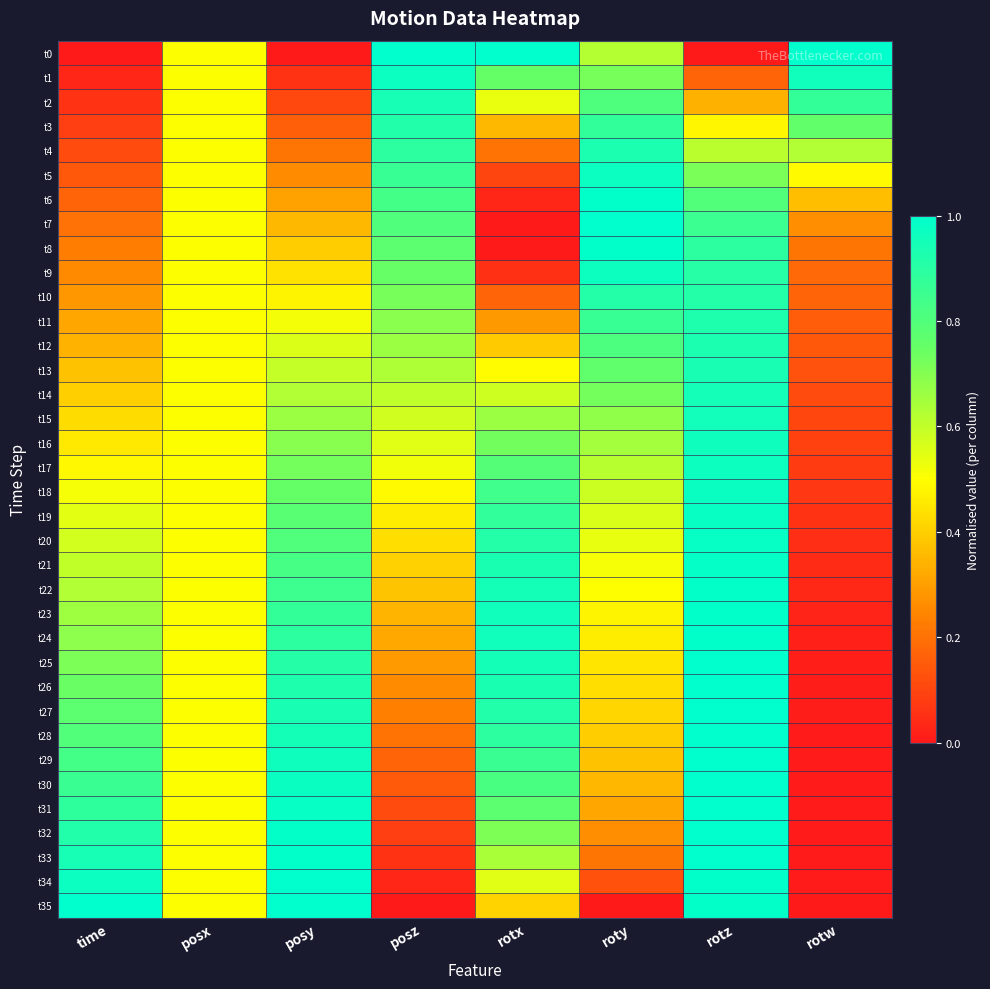

Reading right to left, transcribe all the data shown in this chart.

t0: rotw=1.0	rotz=0.0	roty=0.6	rotx=1.0	posz=1.0	posy=0.0	posx=0.5	time=0.0
t1: rotw=1.0	rotz=0.2	roty=0.7	rotx=0.8	posz=1.0	posy=0.1	posx=0.5	time=0.0
t2: rotw=0.9	rotz=0.3	roty=0.8	rotx=0.5	posz=0.9	posy=0.1	posx=0.5	time=0.1
t3: rotw=0.8	rotz=0.5	roty=0.9	rotx=0.4	posz=0.9	posy=0.2	posx=0.5	time=0.1
t4: rotw=0.6	rotz=0.6	roty=0.9	rotx=0.2	posz=0.9	posy=0.2	posx=0.5	time=0.1
t5: rotw=0.5	rotz=0.7	roty=1.0	rotx=0.1	posz=0.9	posy=0.3	posx=0.5	time=0.1
t6: rotw=0.4	rotz=0.8	roty=1.0	rotx=0.0	posz=0.8	posy=0.3	posx=0.5	time=0.2
t7: rotw=0.3	rotz=0.9	roty=1.0	rotx=0.0	posz=0.8	posy=0.4	posx=0.5	time=0.2
t8: rotw=0.2	rotz=0.9	roty=1.0	rotx=0.0	posz=0.8	posy=0.4	posx=0.5	time=0.2
t9: rotw=0.2	rotz=0.9	roty=1.0	rotx=0.1	posz=0.7	posy=0.4	posx=0.5	time=0.3
t10: rotw=0.2	rotz=0.9	roty=0.9	rotx=0.2	posz=0.7	posy=0.5	posx=0.5	time=0.3
t11: rotw=0.2	rotz=0.9	roty=0.9	rotx=0.3	posz=0.7	posy=0.5	posx=0.5	time=0.3
t12: rotw=0.1	rotz=0.9	roty=0.8	rotx=0.4	posz=0.7	posy=0.6	posx=0.5	time=0.3
t13: rotw=0.1	rotz=0.9	roty=0.8	rotx=0.5	posz=0.6	posy=0.6	posx=0.5	time=0.4
t14: rotw=0.1	rotz=0.9	roty=0.7	rotx=0.6	posz=0.6	posy=0.6	posx=0.5	time=0.4
t15: rotw=0.1	rotz=1.0	roty=0.7	rotx=0.7	posz=0.6	posy=0.7	posx=0.5	time=0.4
t16: rotw=0.1	rotz=1.0	roty=0.6	rotx=0.7	posz=0.5	posy=0.7	posx=0.5	time=0.5
t17: rotw=0.1	rotz=1.0	roty=0.6	rotx=0.8	posz=0.5	posy=0.7	posx=0.5	time=0.5
t18: rotw=0.1	rotz=1.0	roty=0.6	rotx=0.8	posz=0.5	posy=0.8	posx=0.5	time=0.5
t19: rotw=0.1	rotz=1.0	roty=0.6	rotx=0.9	posz=0.5	posy=0.8	posx=0.5	time=0.5
t20: rotw=0.0	rotz=1.0	roty=0.5	rotx=0.9	posz=0.4	posy=0.8	posx=0.5	time=0.6
t21: rotw=0.0	rotz=1.0	roty=0.5	rotx=0.9	posz=0.4	posy=0.8	posx=0.5	time=0.6
t22: rotw=0.0	rotz=1.0	roty=0.5	rotx=1.0	posz=0.4	posy=0.9	posx=0.5	time=0.6
t23: rotw=0.0	rotz=1.0	roty=0.5	rotx=1.0	posz=0.3	posy=0.9	posx=0.5	time=0.7
t24: rotw=0.0	rotz=1.0	roty=0.5	rotx=1.0	posz=0.3	posy=0.9	posx=0.5	time=0.7
t25: rotw=0.0	rotz=1.0	roty=0.4	rotx=1.0	posz=0.3	posy=0.9	posx=0.5	time=0.7
t26: rotw=0.0	rotz=1.0	roty=0.4	rotx=0.9	posz=0.3	posy=0.9	posx=0.5	time=0.7
t27: rotw=0.0	rotz=1.0	roty=0.4	rotx=0.9	posz=0.2	posy=0.9	posx=0.5	time=0.8
t28: rotw=0.0	rotz=1.0	roty=0.4	rotx=0.9	posz=0.2	posy=1.0	posx=0.5	time=0.8
t29: rotw=0.0	rotz=1.0	roty=0.4	rotx=0.9	posz=0.2	posy=1.0	posx=0.5	time=0.8
t30: rotw=0.0	rotz=1.0	roty=0.3	rotx=0.8	posz=0.1	posy=1.0	posx=0.5	time=0.9
t31: rotw=0.0	rotz=1.0	roty=0.3	rotx=0.8	posz=0.1	posy=1.0	posx=0.5	time=0.9
t32: rotw=0.0	rotz=1.0	roty=0.3	rotx=0.7	posz=0.1	posy=1.0	posx=0.5	time=0.9
t33: rotw=0.0	rotz=1.0	roty=0.2	rotx=0.6	posz=0.1	posy=1.0	posx=0.5	time=0.9
t34: rotw=0.0	rotz=1.0	roty=0.1	rotx=0.5	posz=0.0	posy=1.0	posx=0.5	time=1.0
t35: rotw=0.0	rotz=1.0	roty=0.0	rotx=0.4	posz=0.0	posy=1.0	posx=0.5	time=1.0